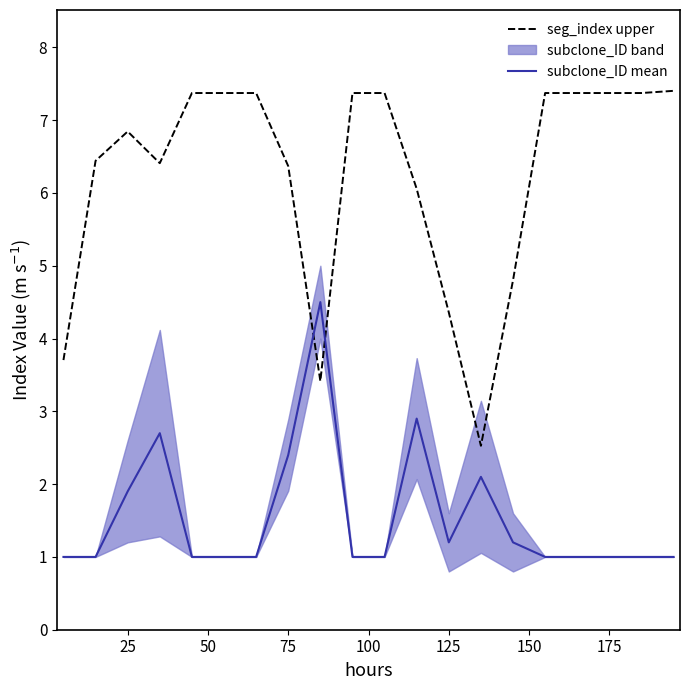

What are all the series names shown in the legend?

seg_index upper, subclone_ID mean